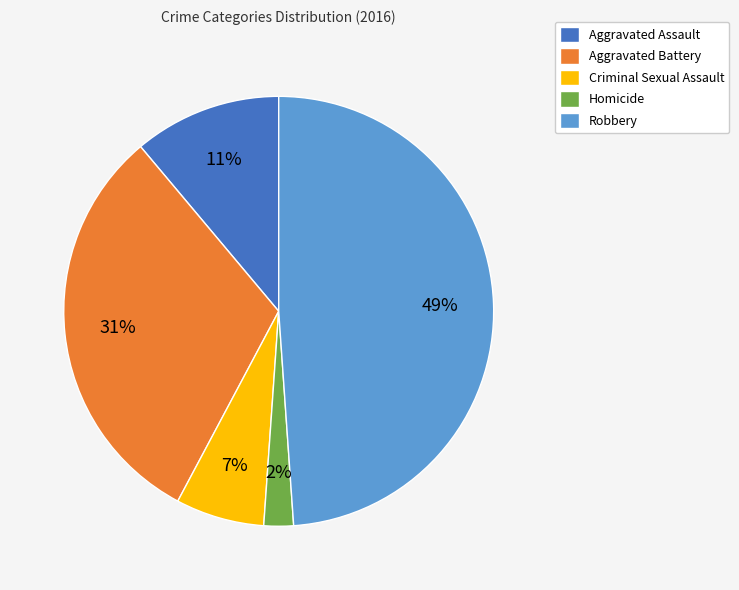

The Criminal Sexual Assault slice represents 14% of the pie. True or false?

False